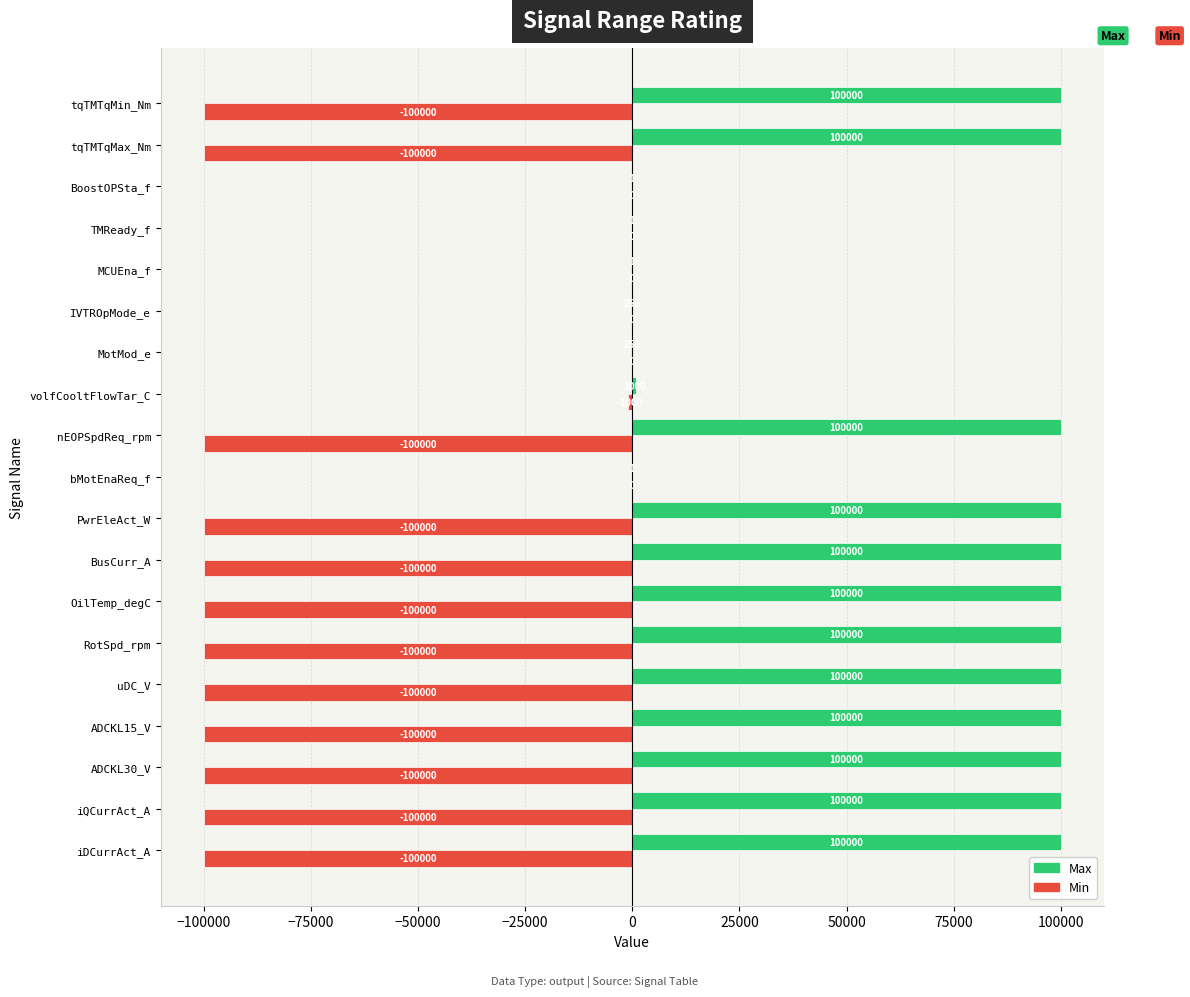

How many distinct data groups are displayed?

2